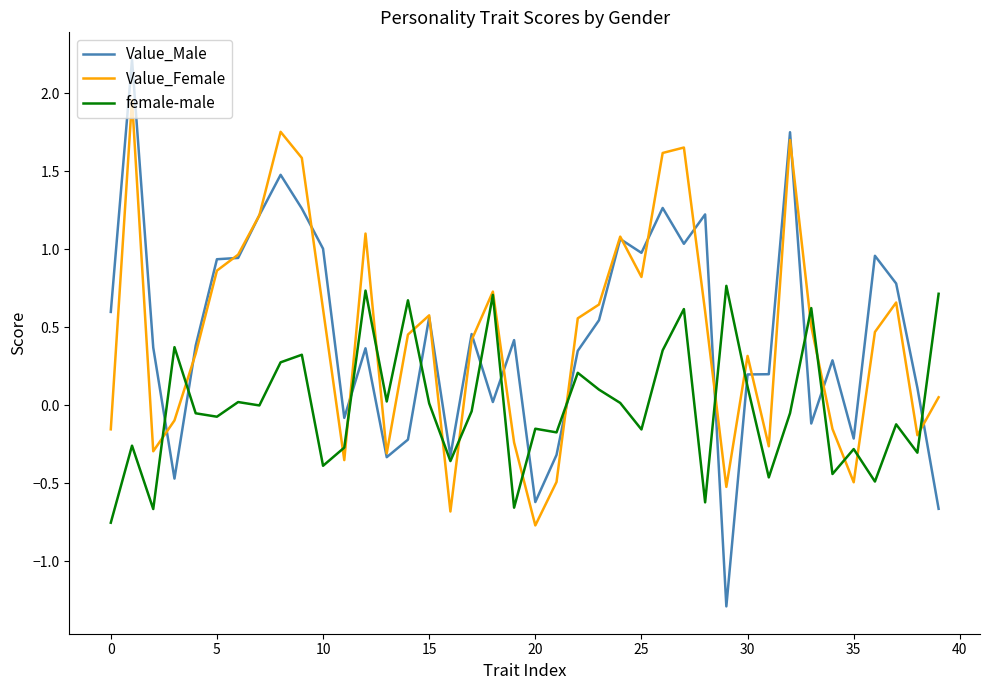

Which series has the largest range (max minus min)?

Value_Male